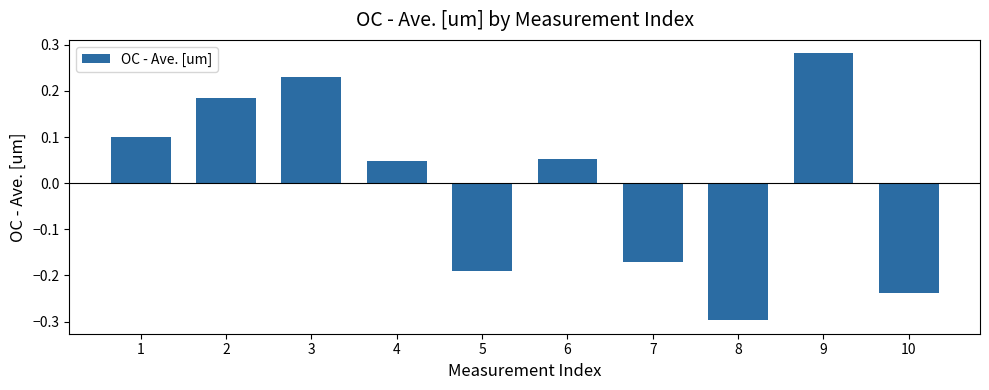

What is the difference between the second highest and minimum values?

0.5